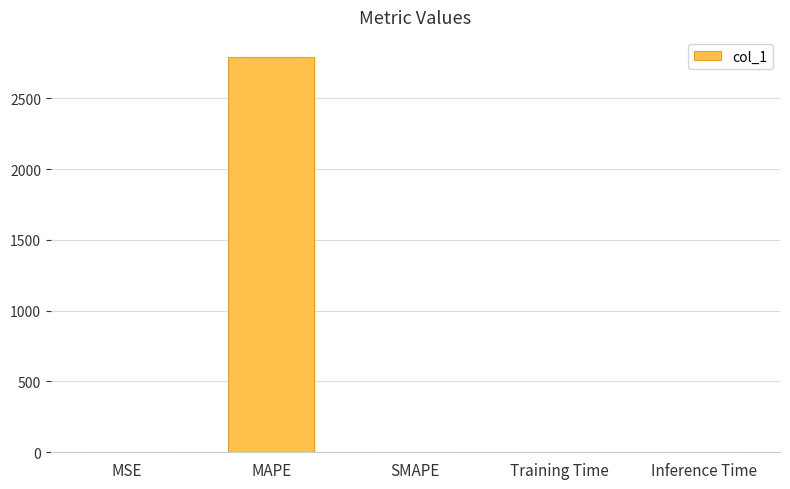

What is the greatest value displayed?

2793.8